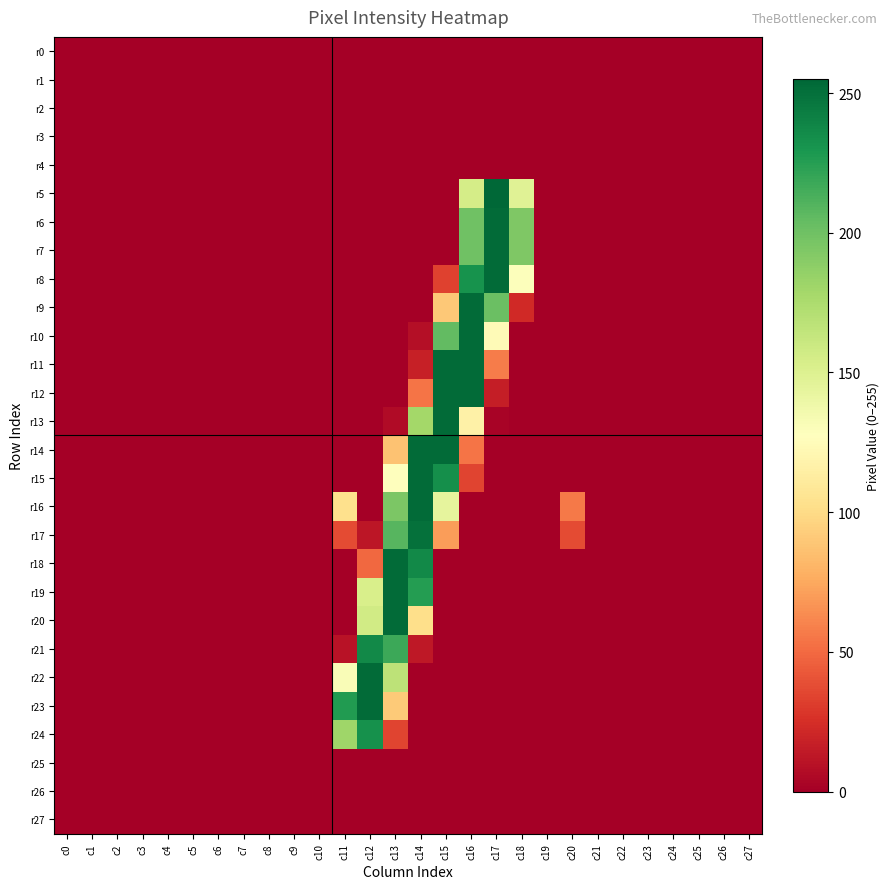

At how many categories does at least one series exceed 145?

8